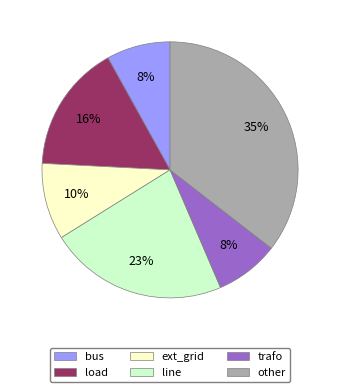

How many segments does this pie chart have?

6